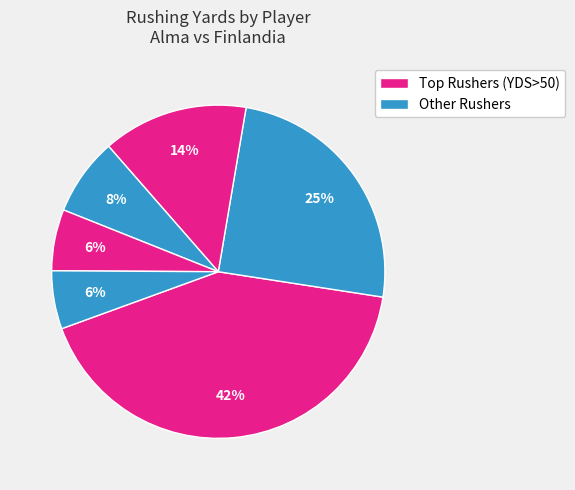

Count the number of slices in the pie.

6